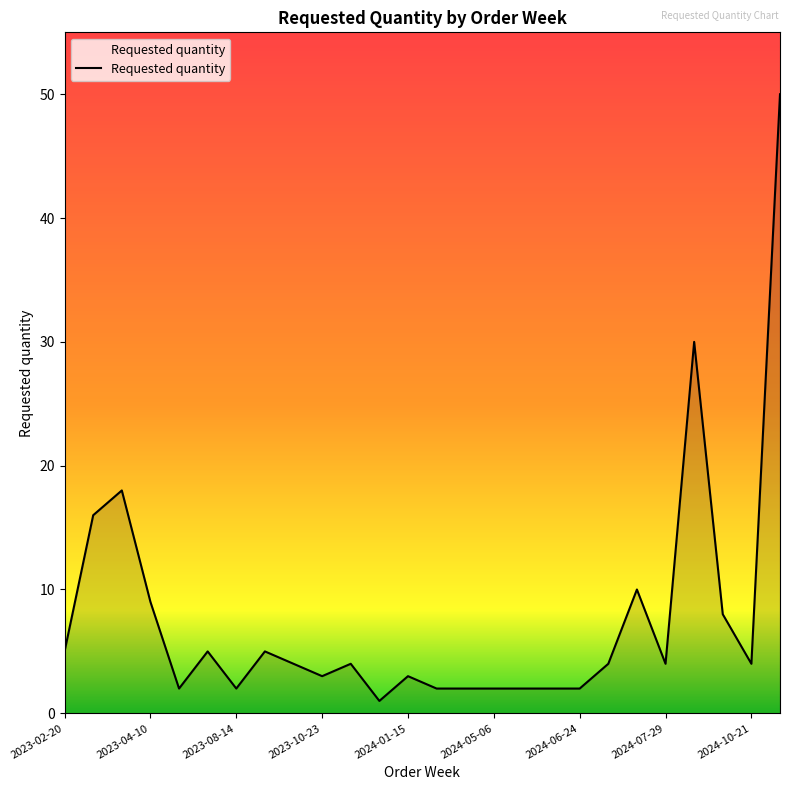

What is the minimum value shown in the chart?

1